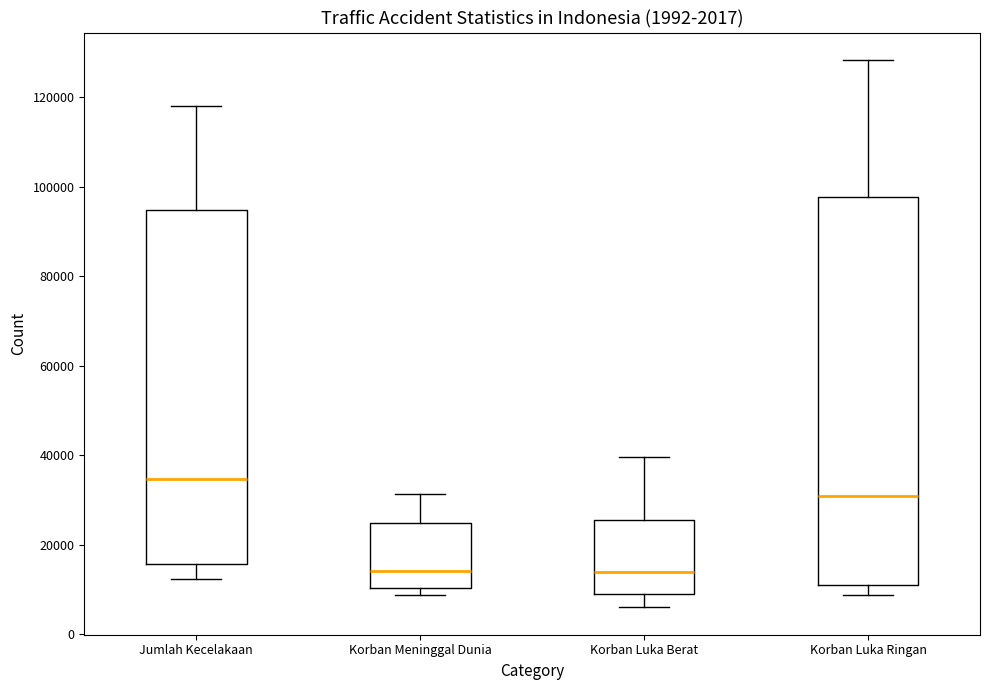

Which box is the tallest, from its lower edge to its upper edge?

Korban Luka Ringan